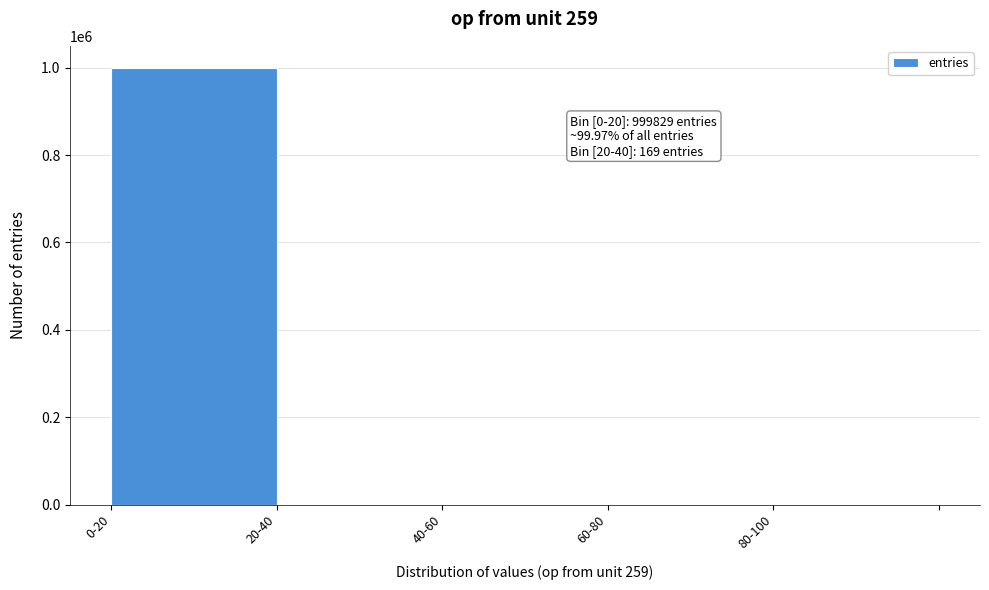

Where is the data nearest to the value 499914?

20-40